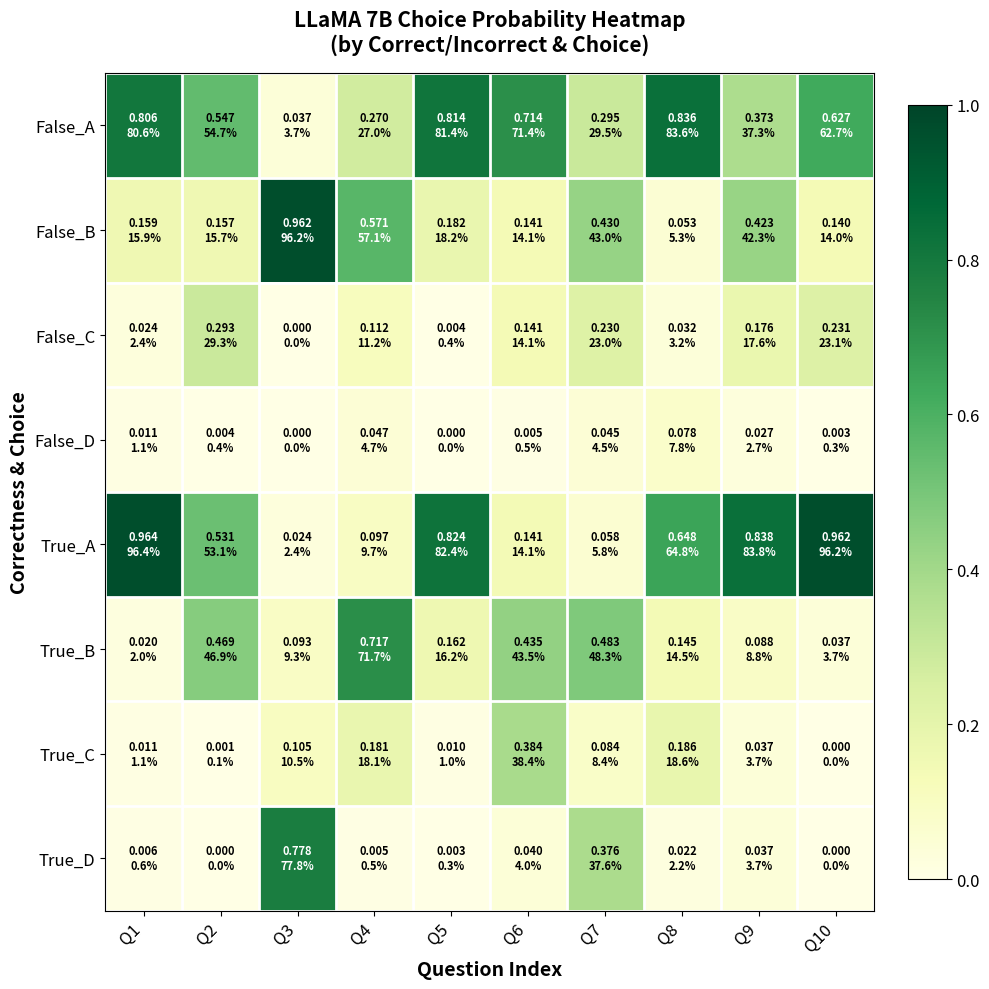

Reading left to right, what are all the values shown in this chart?

False_A: Q1=0.8	Q2=0.5	Q3=0.0	Q4=0.3	Q5=0.8	Q6=0.7	Q7=0.3	Q8=0.8	Q9=0.4	Q10=0.6
False_B: Q1=0.2	Q2=0.2	Q3=1.0	Q4=0.6	Q5=0.2	Q6=0.1	Q7=0.4	Q8=0.1	Q9=0.4	Q10=0.1
False_C: Q1=0.0	Q2=0.3	Q3=0.0	Q4=0.1	Q5=0.0	Q6=0.1	Q7=0.2	Q8=0.0	Q9=0.2	Q10=0.2
False_D: Q1=0.0	Q2=0.0	Q3=0.0	Q4=0.0	Q5=0.0	Q6=0.0	Q7=0.0	Q8=0.1	Q9=0.0	Q10=0.0
True_A: Q1=1.0	Q2=0.5	Q3=0.0	Q4=0.1	Q5=0.8	Q6=0.1	Q7=0.1	Q8=0.6	Q9=0.8	Q10=1.0
True_B: Q1=0.0	Q2=0.5	Q3=0.1	Q4=0.7	Q5=0.2	Q6=0.4	Q7=0.5	Q8=0.1	Q9=0.1	Q10=0.0
True_C: Q1=0.0	Q2=0.0	Q3=0.1	Q4=0.2	Q5=0.0	Q6=0.4	Q7=0.1	Q8=0.2	Q9=0.0	Q10=0.0
True_D: Q1=0.0	Q2=0.0	Q3=0.8	Q4=0.0	Q5=0.0	Q6=0.0	Q7=0.4	Q8=0.0	Q9=0.0	Q10=0.0